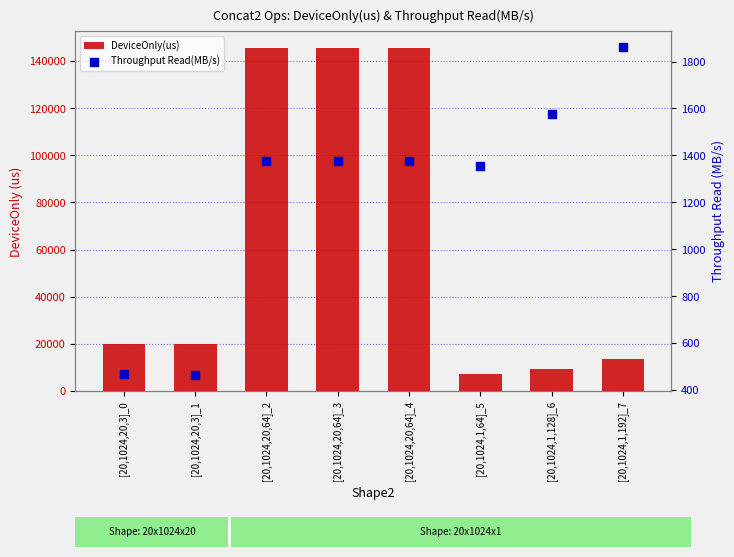

At how many categories does at least one series exceed 121814?

3